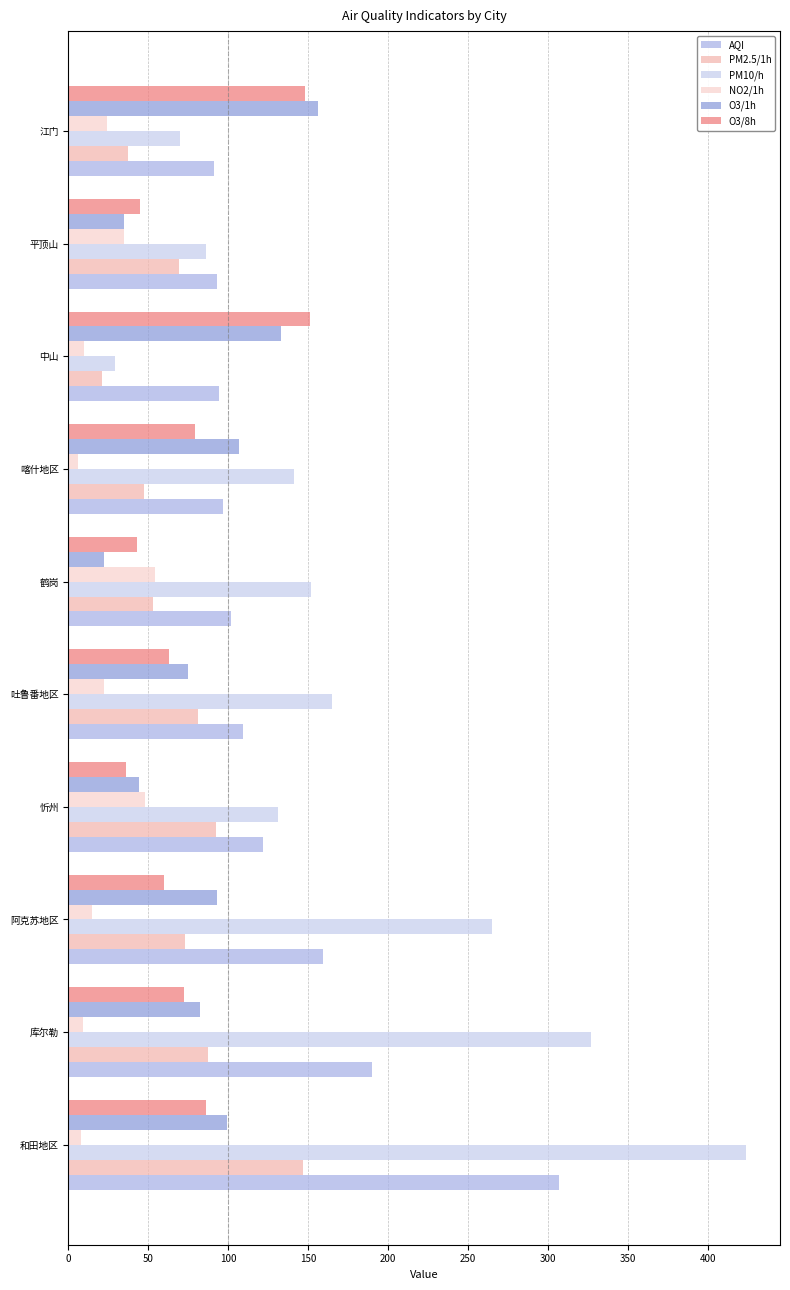

Count the number of categories in the chart.

10